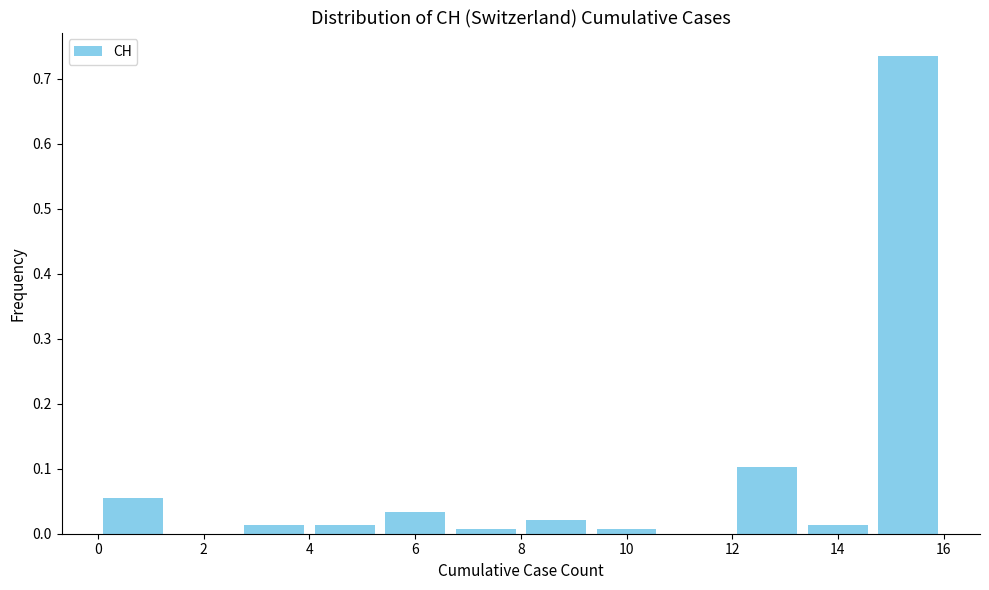

Reading left to right, list every bar in this chart as the range it spans on the x-axis followed by its height. Neither the bar edges nor the heights are printed on the chart, so give them approximately, as read against the axes.

0.0 to 1.4: 0.05
1.4 to 2.6: 0
2.6 to 4.0: 0.01
4.0 to 5.4: 0.01
5.4 to 6.6: 0.03
6.6 to 8.0: under 0.01
8.0 to 9.4: 0.02
9.4 to 10.6: under 0.01
10.6 to 12.0: 0
12.0 to 13.4: 0.10
13.4 to 14.6: 0.01
14.6 to 16.0: 0.73